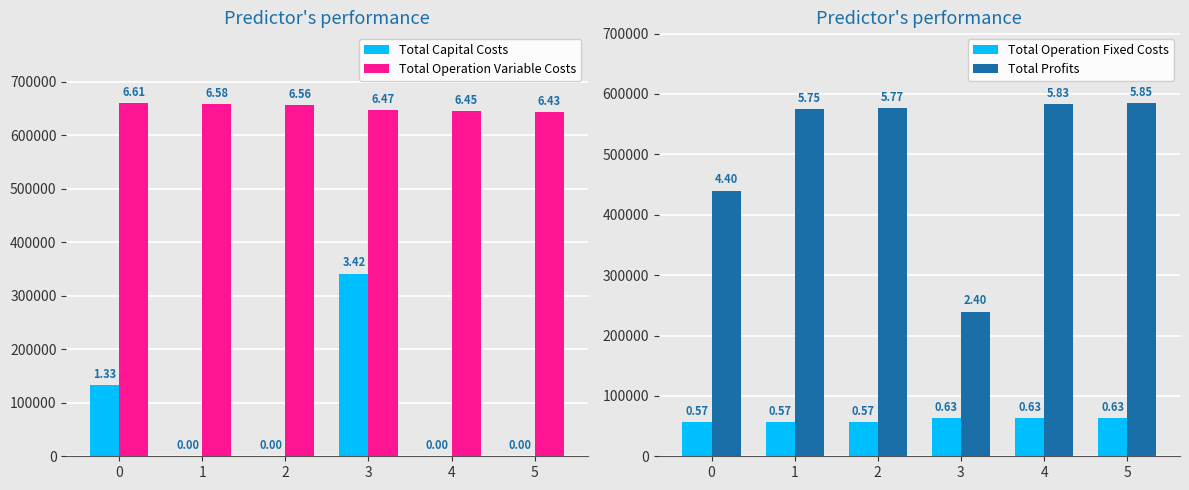

What is the value of the Total Operation Fixed Costs bar at the 5th from the left?

62835.6